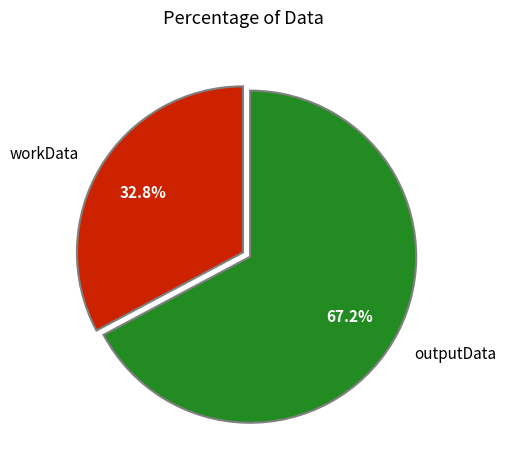

Is workData the majority of the pie?

No